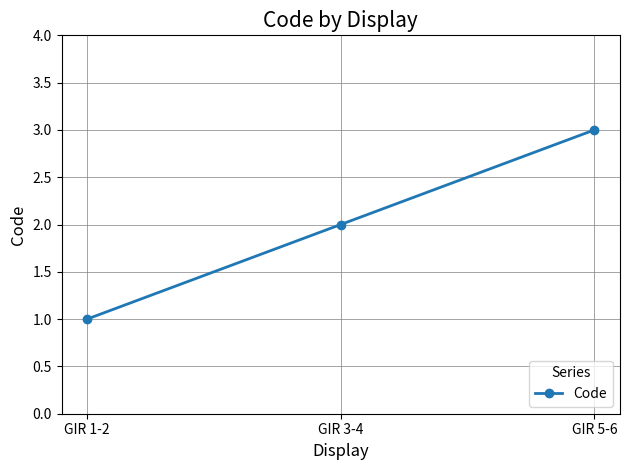

What is the sum of the values at GIR 5-6 and GIR 3-4?

5